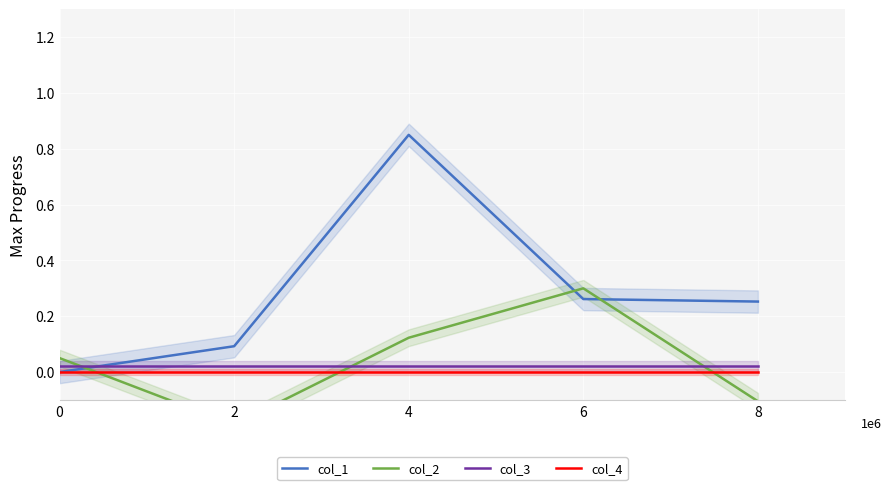

Which series has the largest total across all categories?

col_1